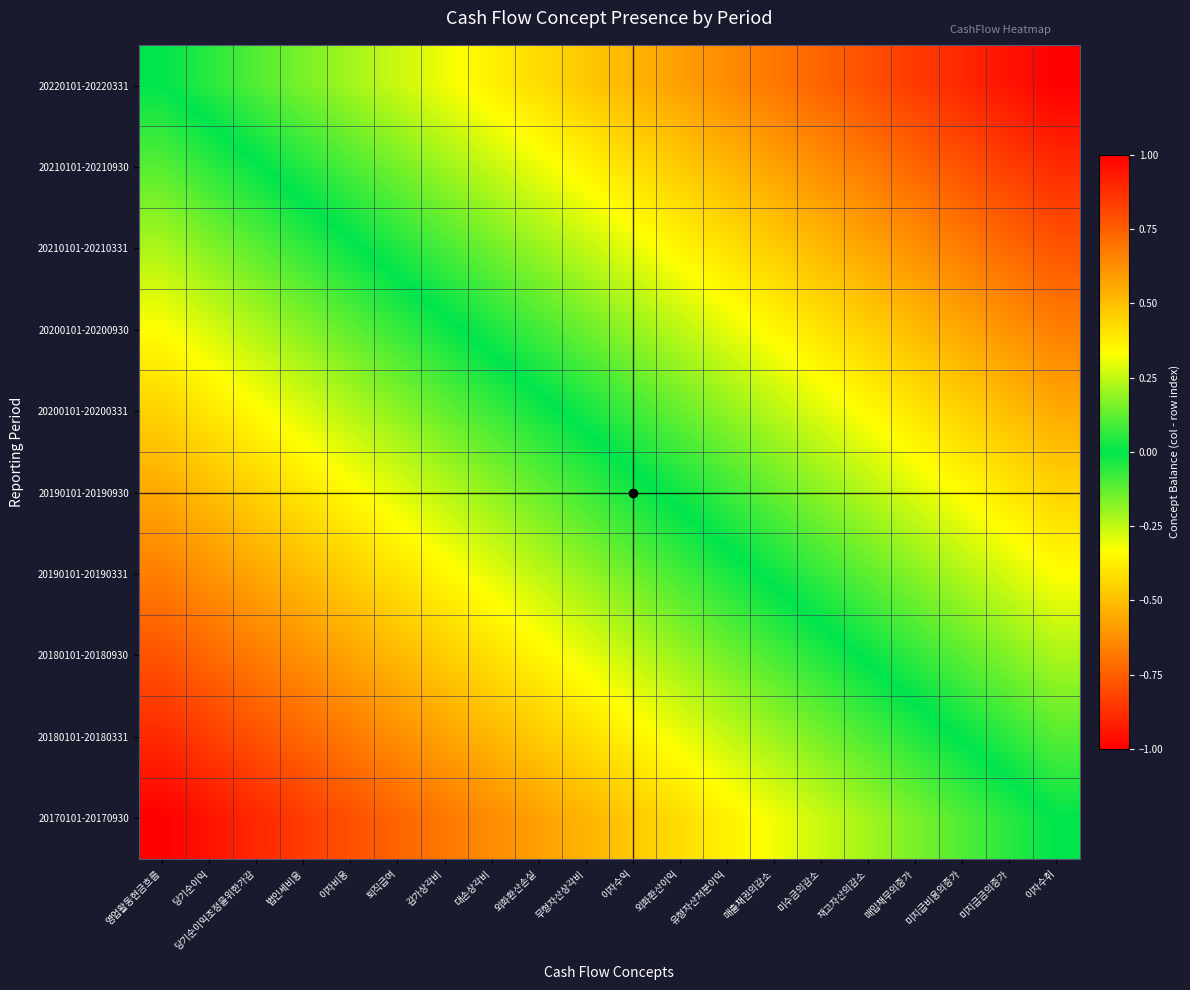

Which has a higher value, 법인세비용 or 미지급비용의증가?

미지급비용의증가